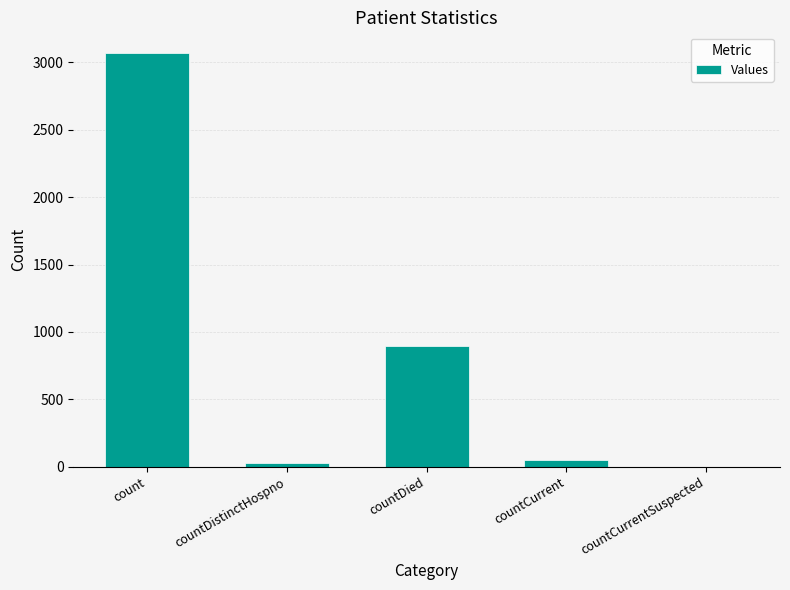

At which label does the data first exceed 48?

count